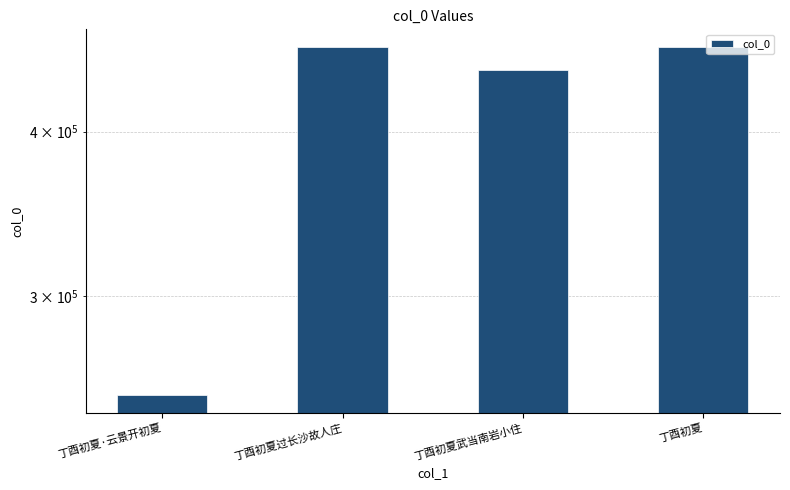

Which label corresponds to the largest value in the chart?

丁酉初夏过长沙故人庄